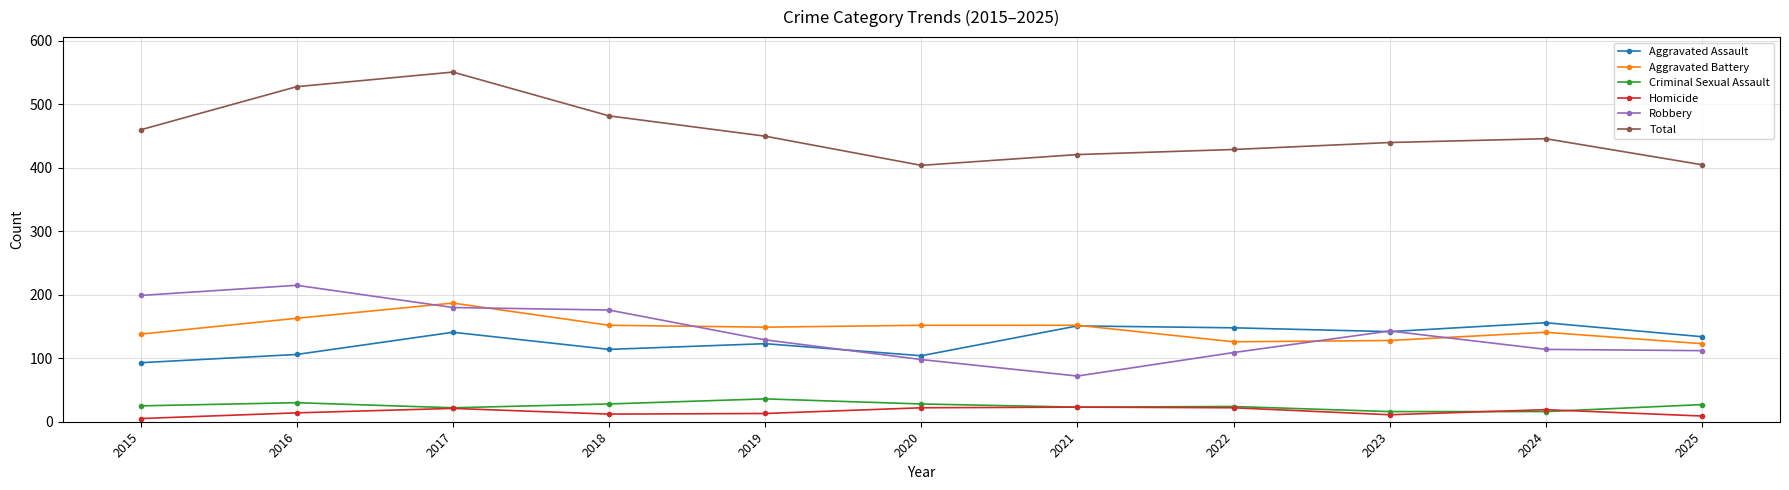

Count the number of data series in this chart.

6